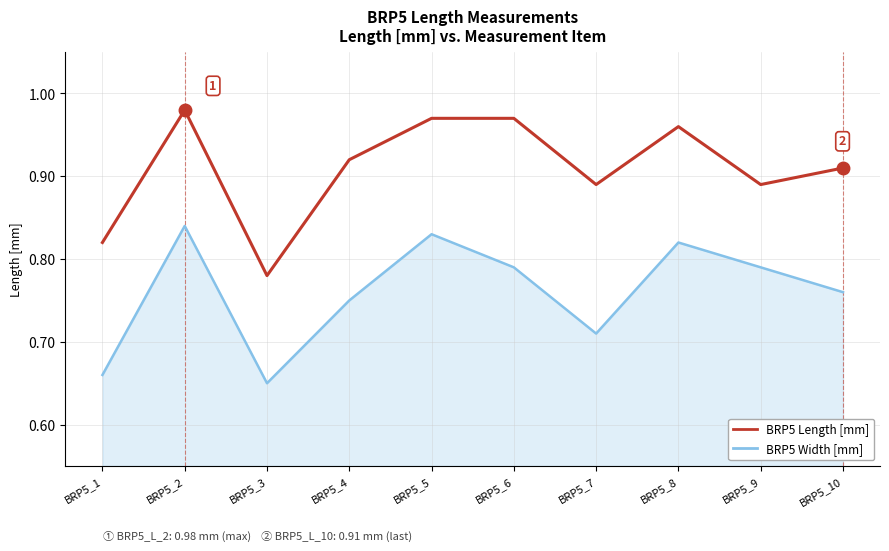

Rank the series by their average value, from lowest to highest.

BRP5 Width [mm], BRP5 Length [mm]